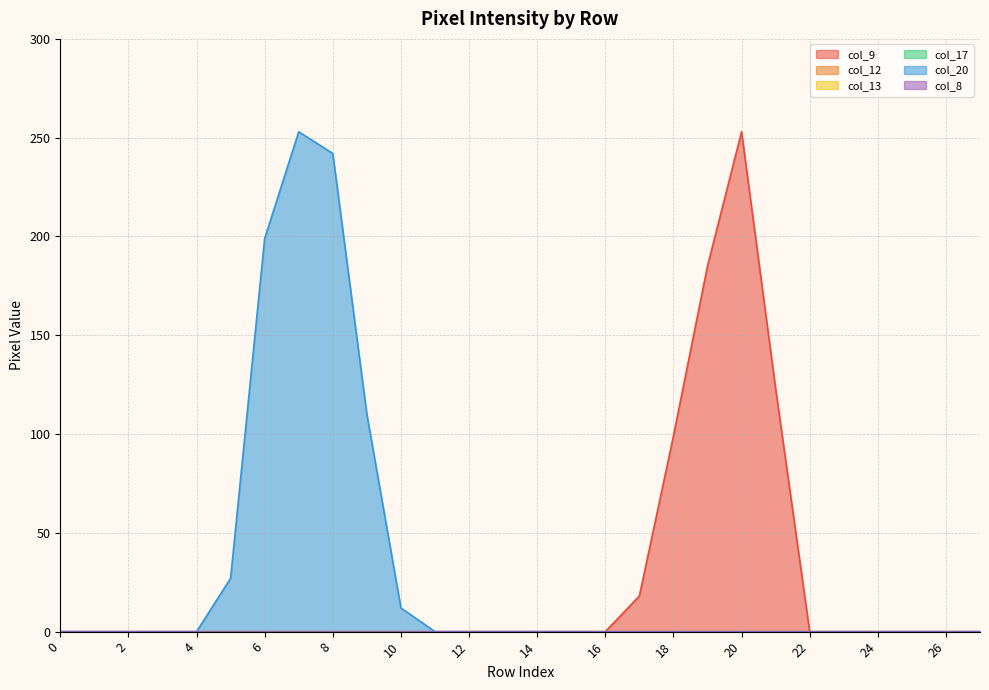

Where is the first local maximum for col_20?

7